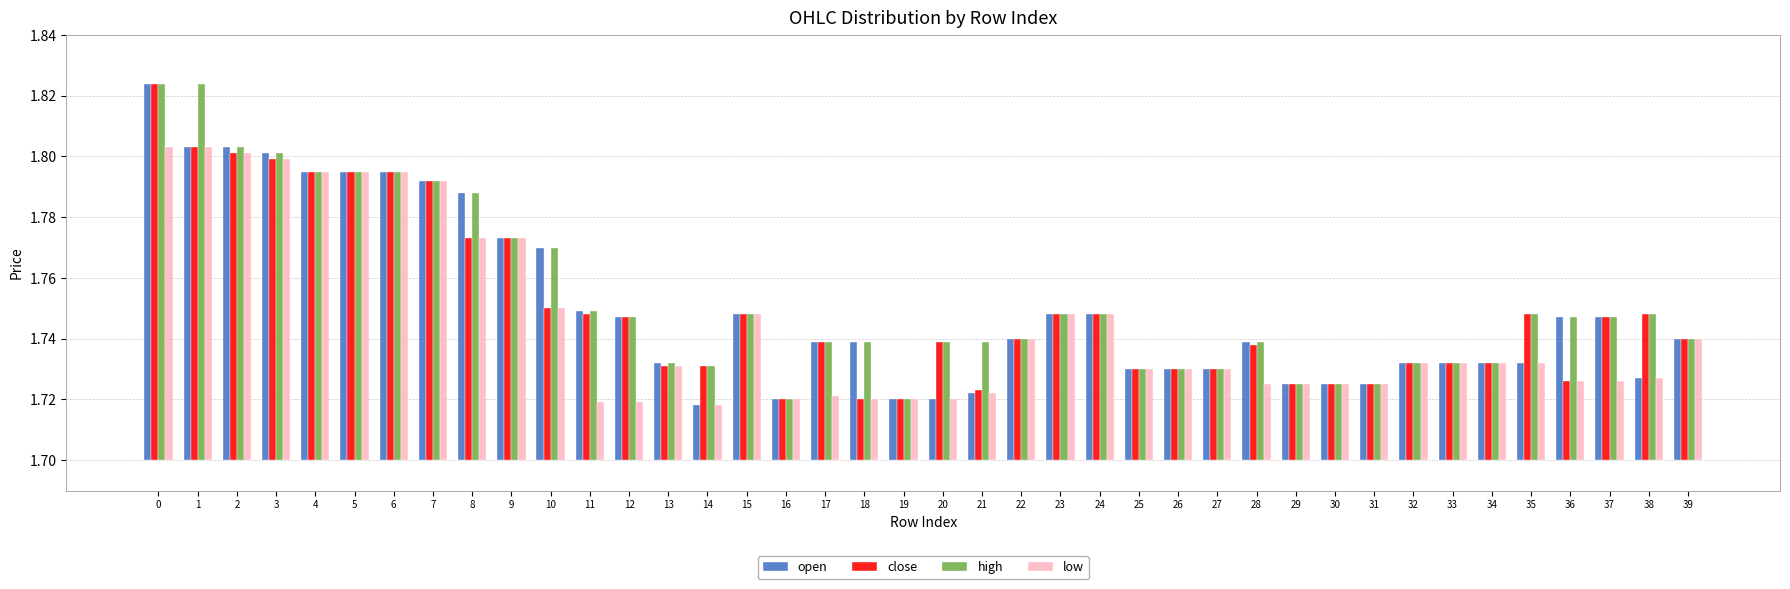

What is the difference between the high values at 2 and 17?

0.1